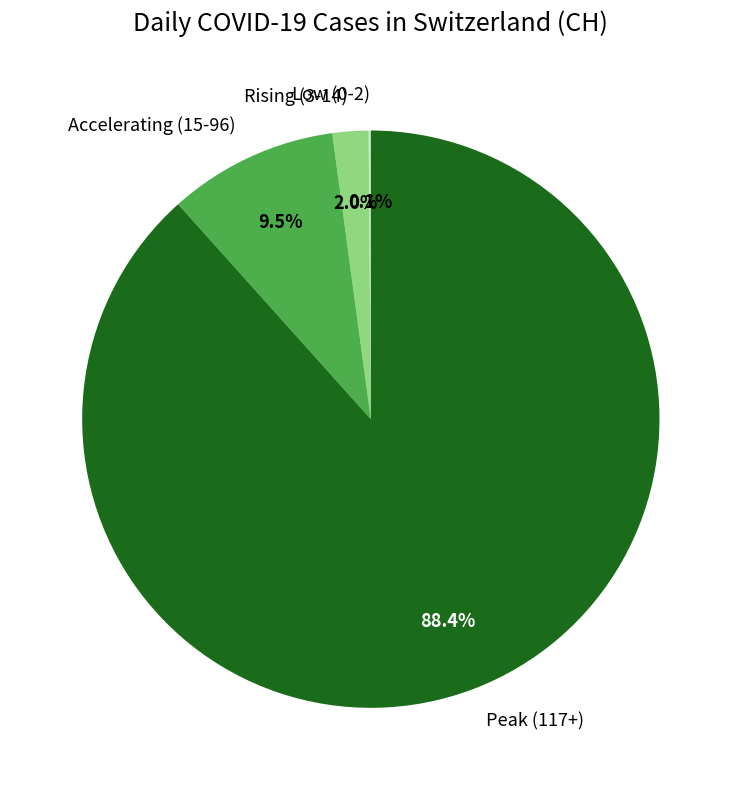

Which slice represents more than half of the pie?

Peak (117+)